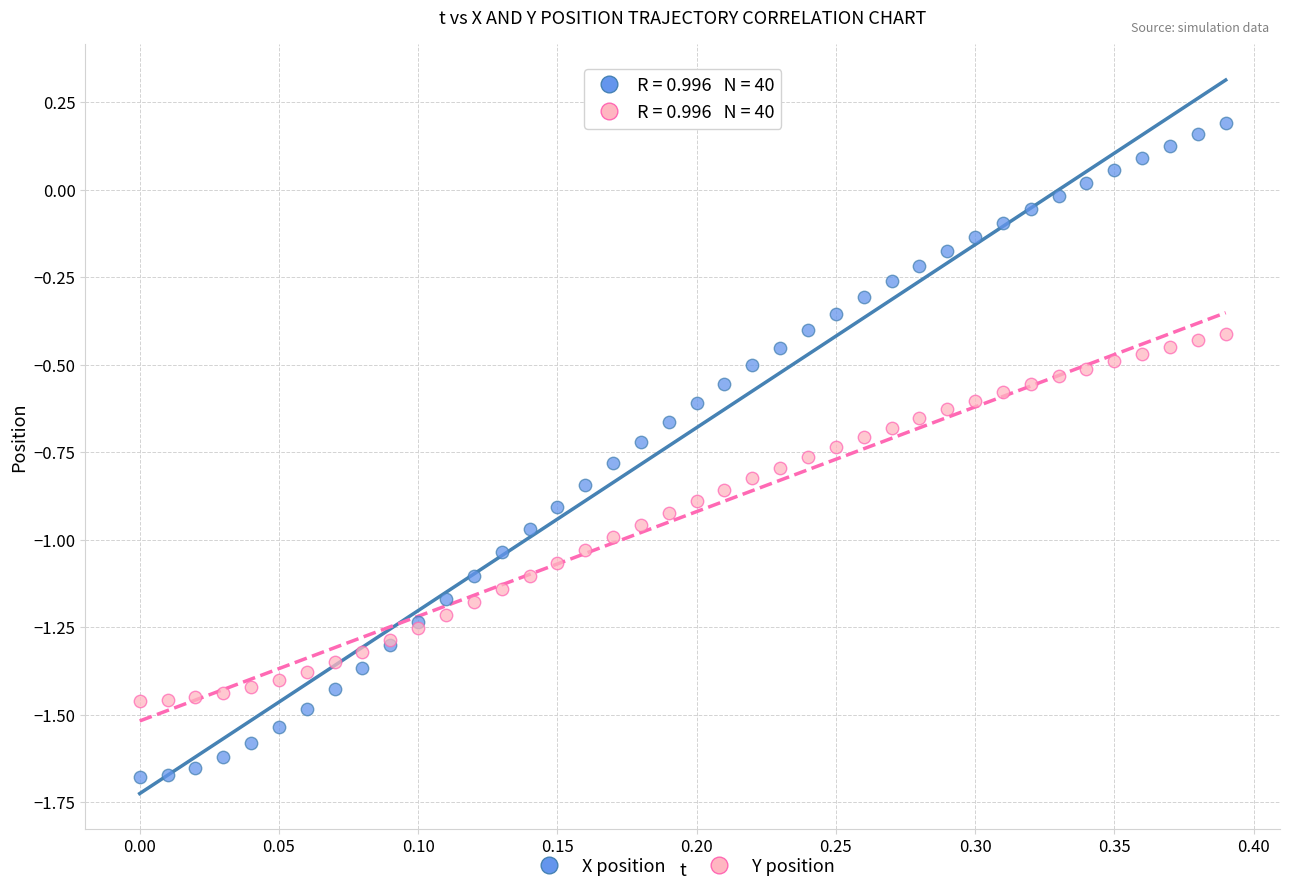

What are all the series names shown in the legend?

X position, Y position